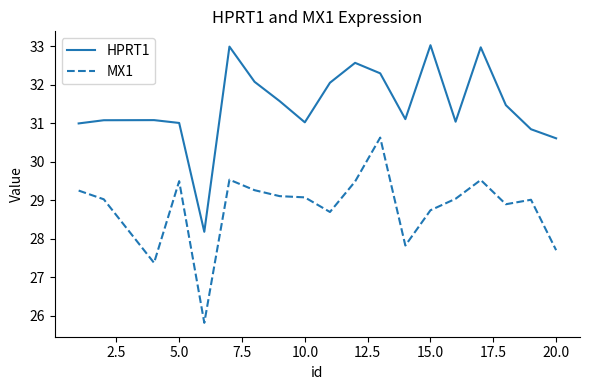

What is the minimum value shown in the chart?

25.8